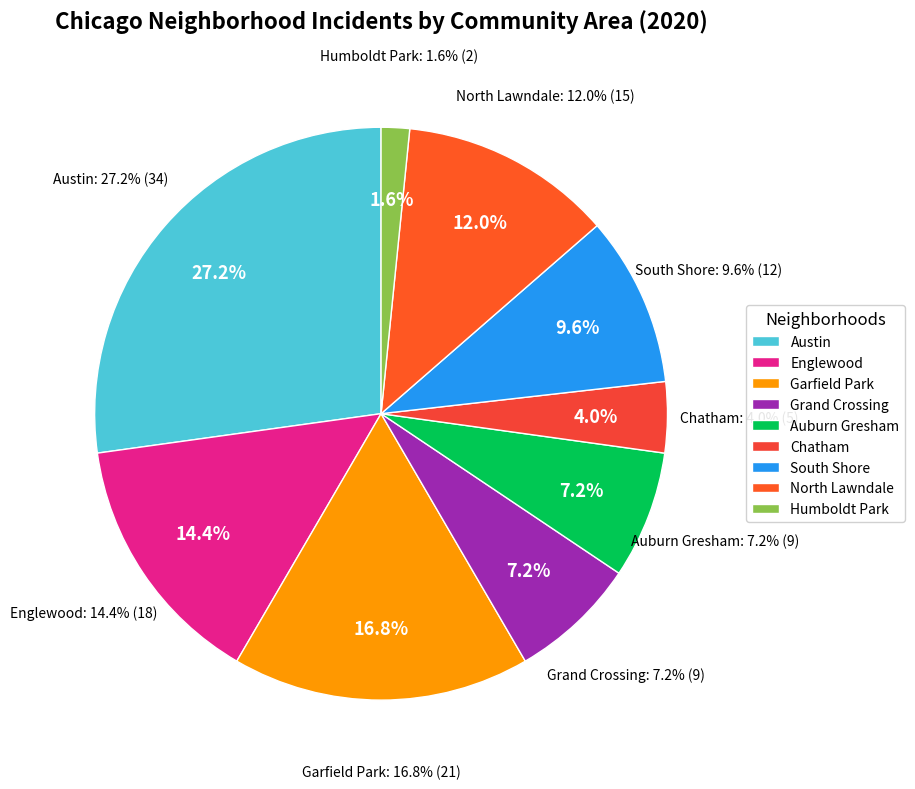

Is there a majority slice in this chart?

No